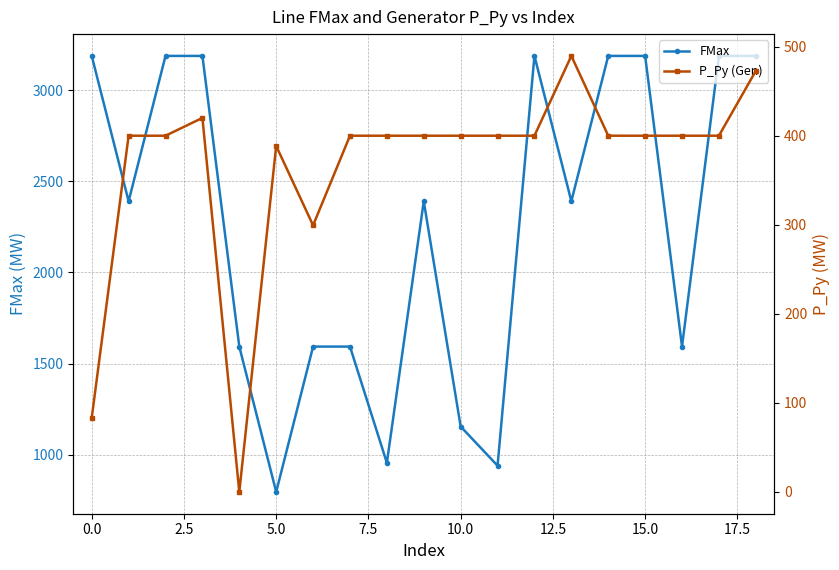

Does the chart display data point markers on the line(s)?

Yes